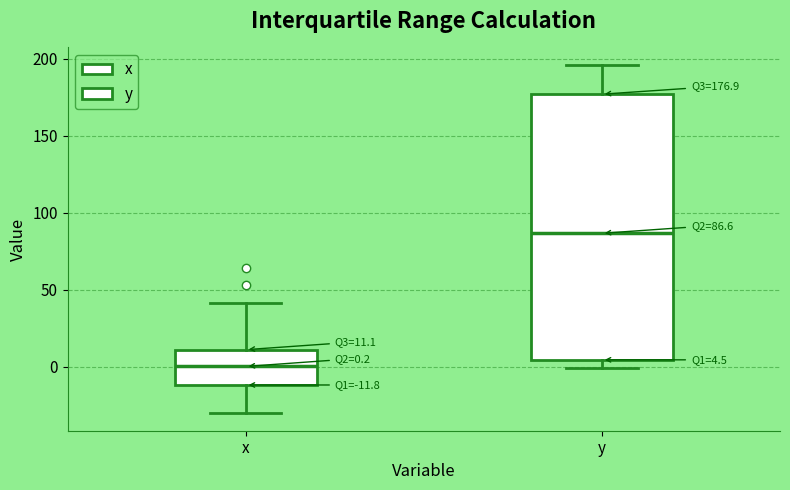

Which box is the tallest, from its lower edge to its upper edge?

y